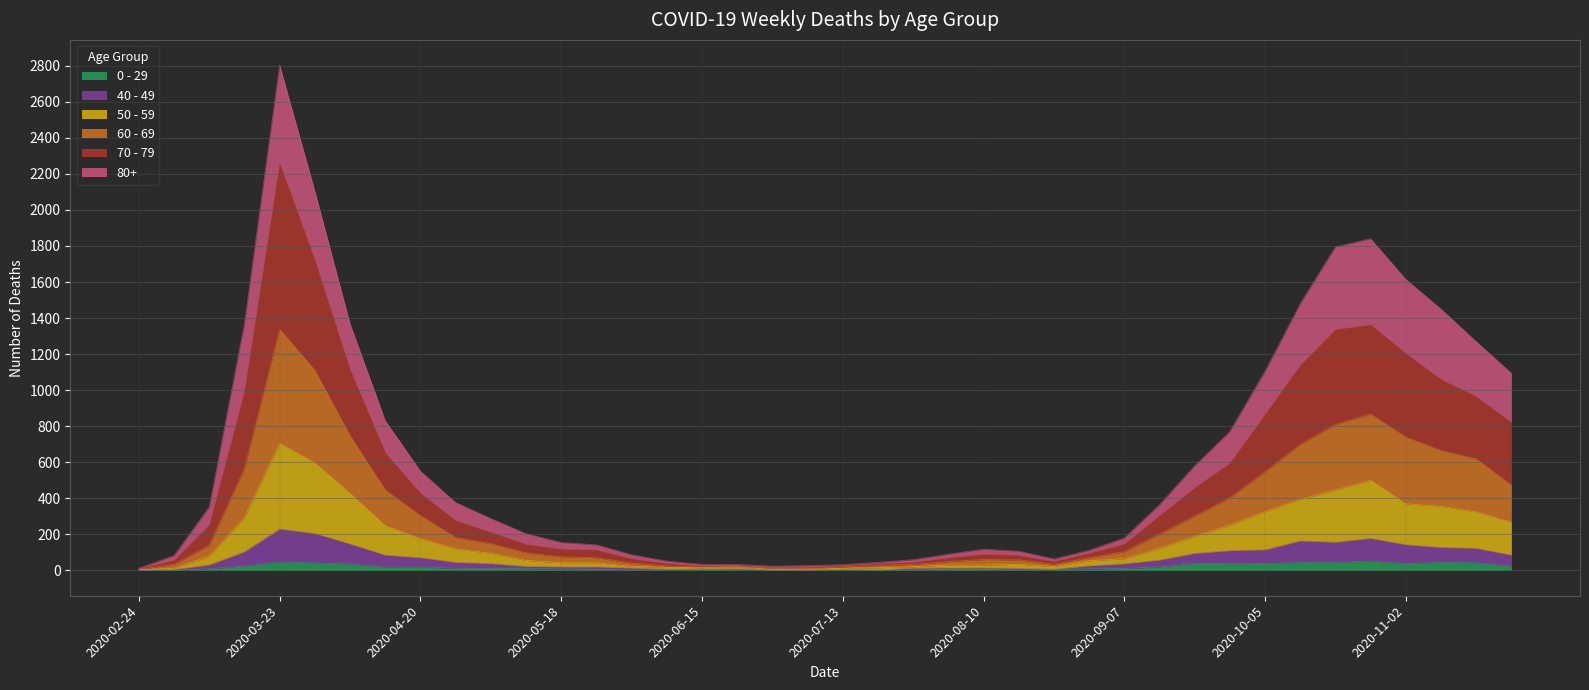

What is the value of the 40 - 49 point at the 29th from the left?

37